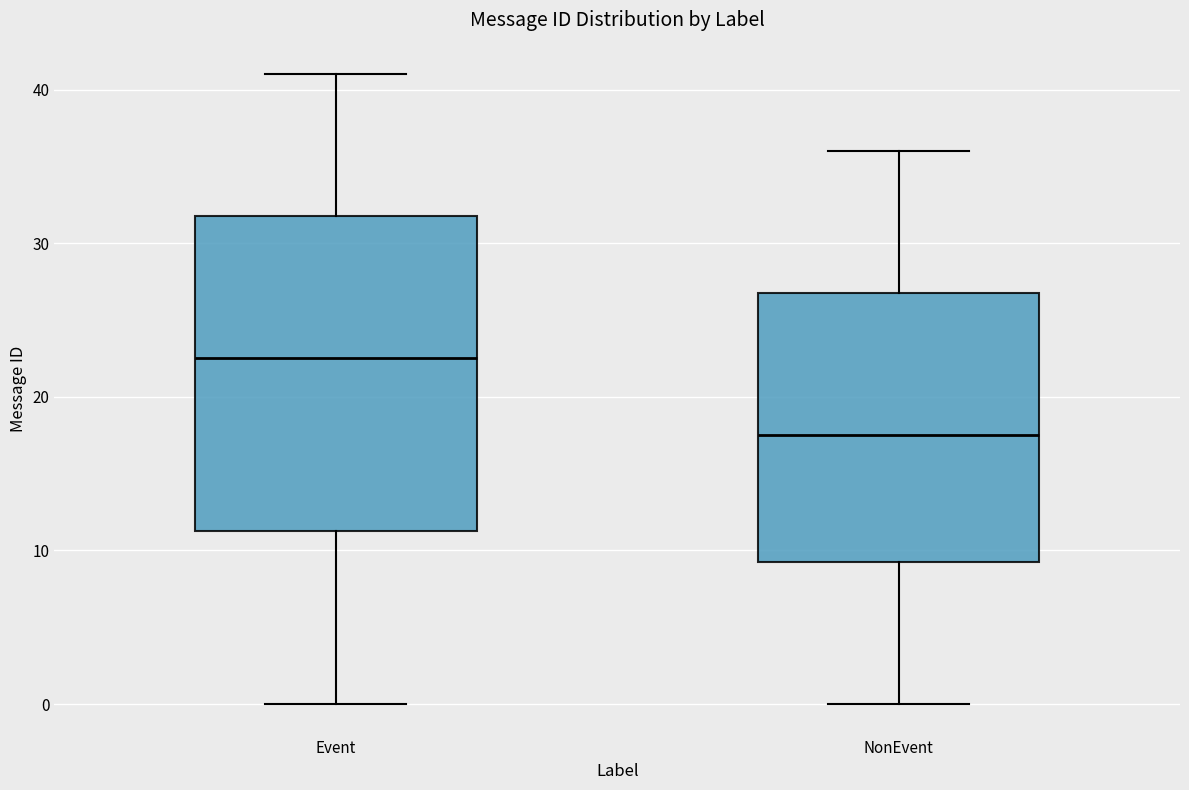

Where does the upper whisker of the box for Event end on the y-axis? The values are not printed on the chart, so give them approximately, as read against the axis.

41